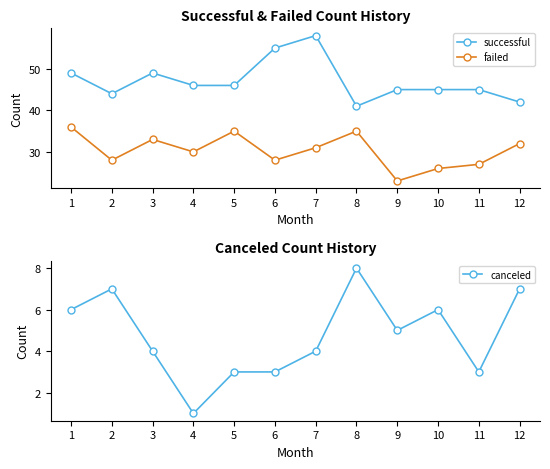

Reading left to right, transcribe all the data shown in this chart.

successful: 1=49	2=44	3=49	4=46	5=46	6=55	7=58	8=41	9=45	10=45	11=45	12=42
failed: 1=36	2=28	3=33	4=30	5=35	6=28	7=31	8=35	9=23	10=26	11=27	12=32
canceled: 1=6	2=7	3=4	4=1	5=3	6=3	7=4	8=8	9=5	10=6	11=3	12=7